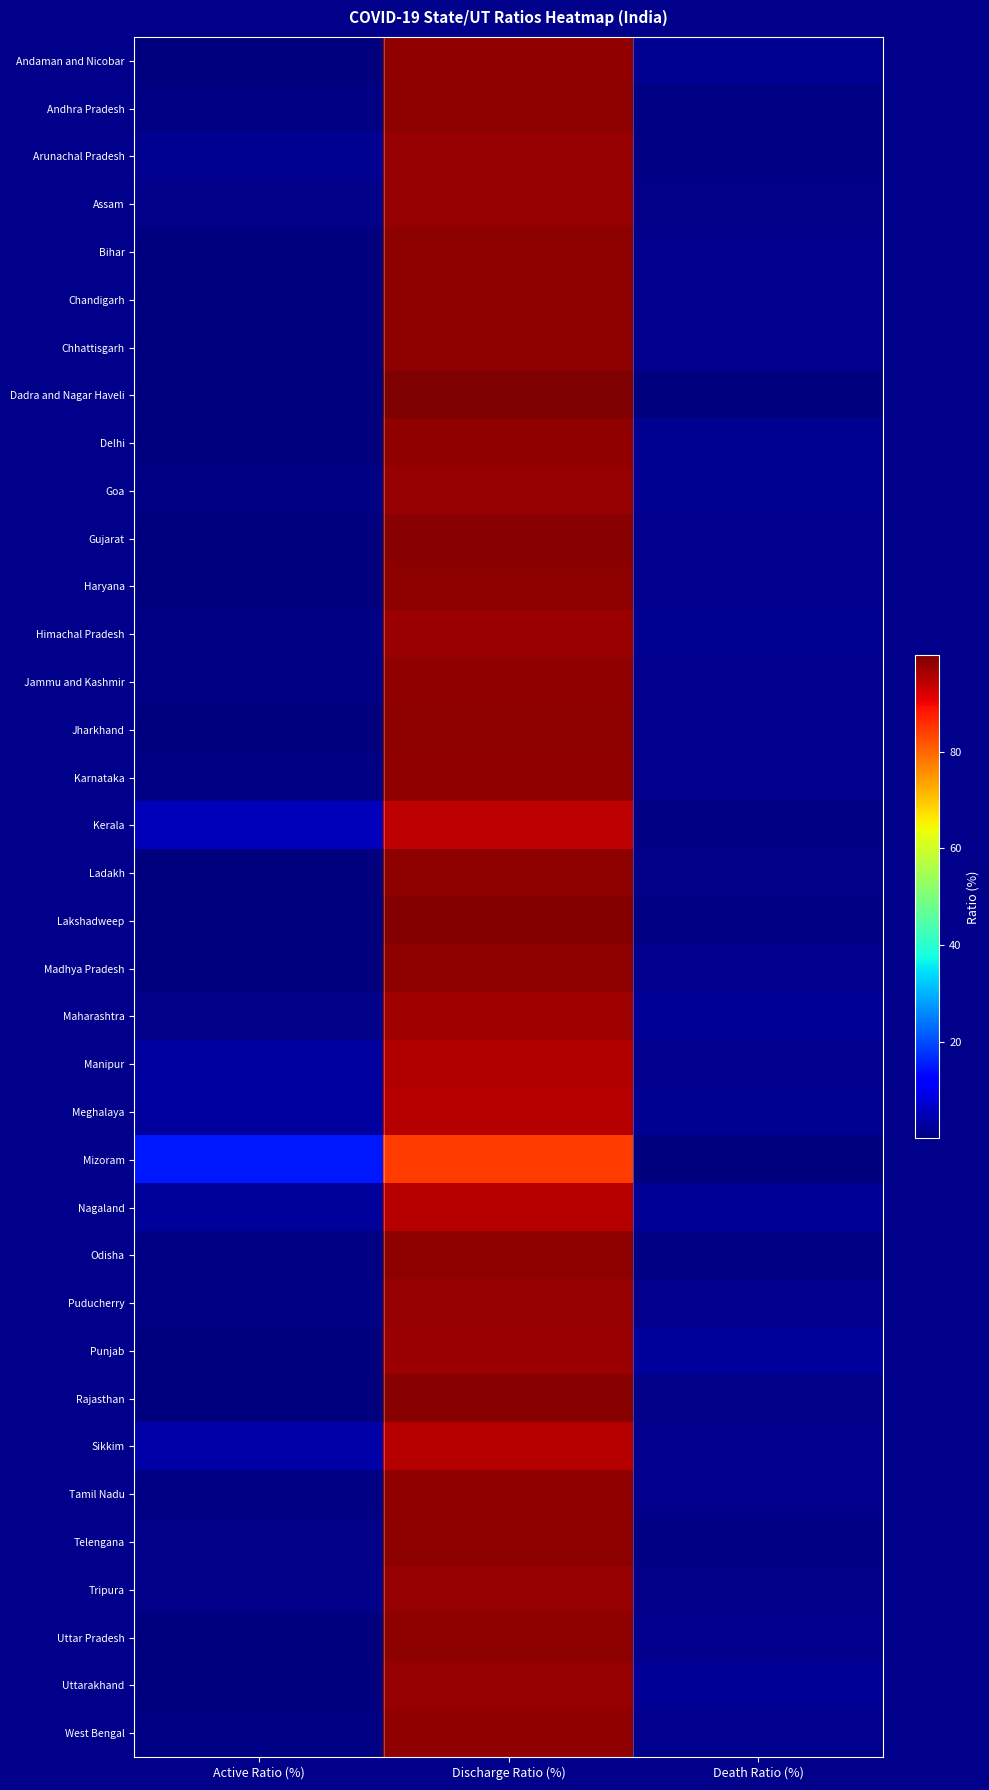

At which category is the sum across all series the highest?

Discharge Ratio (%)